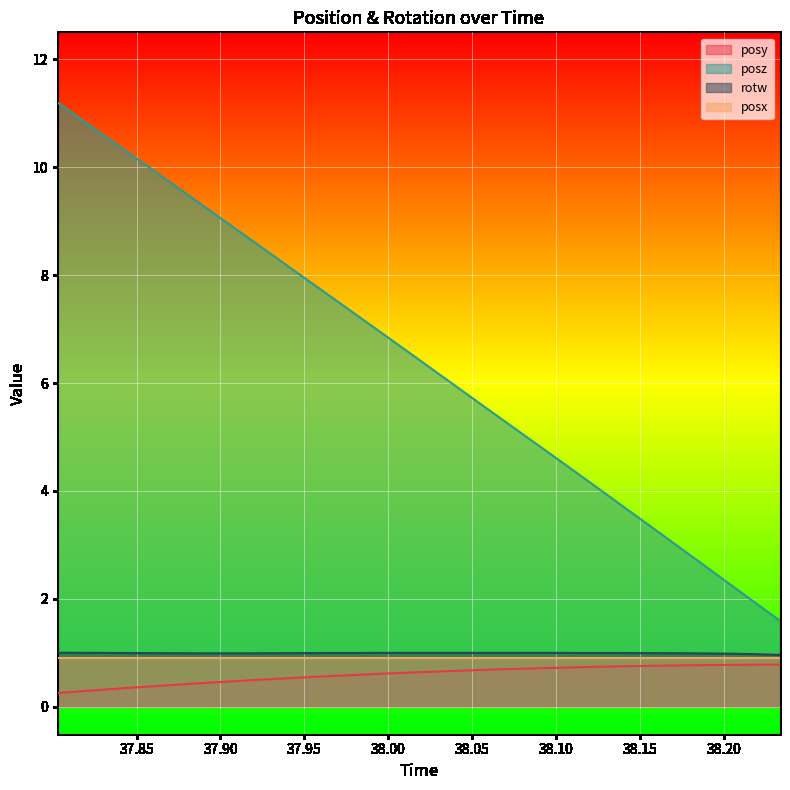

Which series has the largest total across all categories?

posz